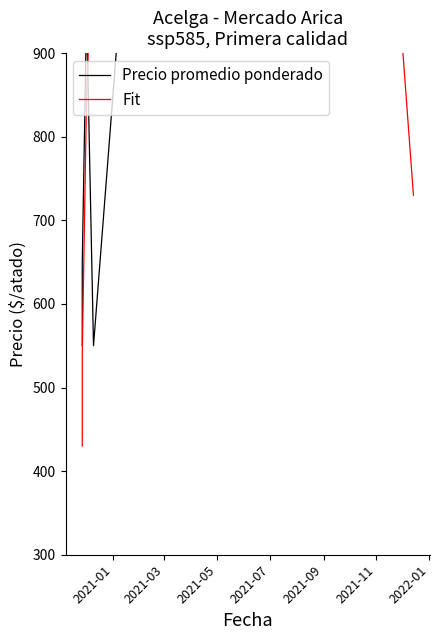

How many data points does each series have?

40